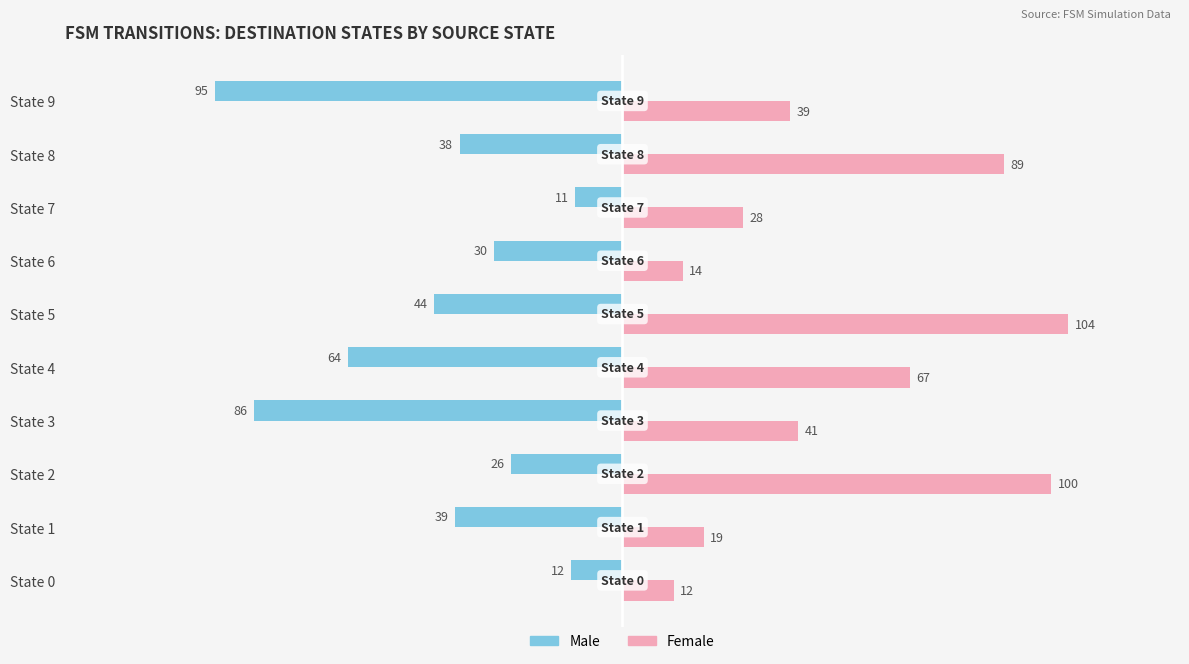

What is the sum of all Male values?

-445